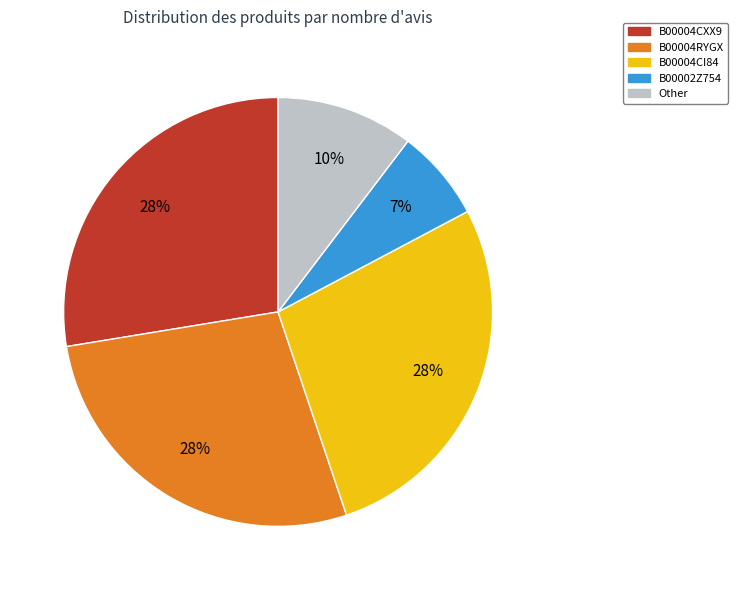

To the nearest percent, what percentage of the pie is B00004CI84?

28%